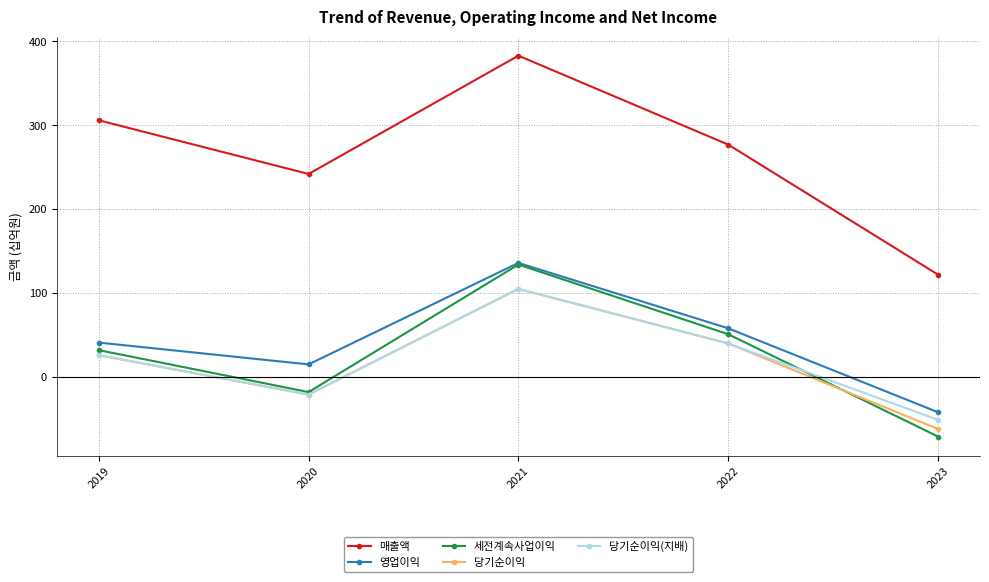

Rank the categories by 당기순이익(지배) value from lowest to highest.

2023, 2020, 2019, 2022, 2021